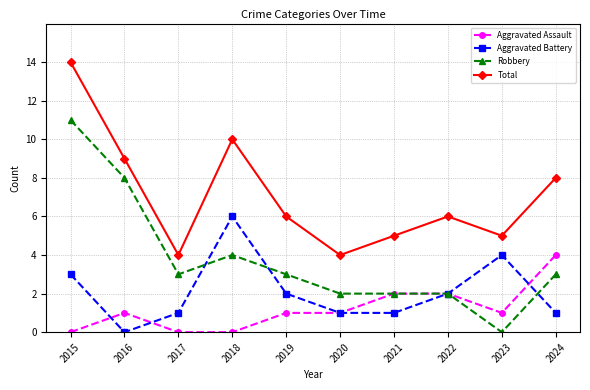

At how many categories does at least one series exceed 3?

10